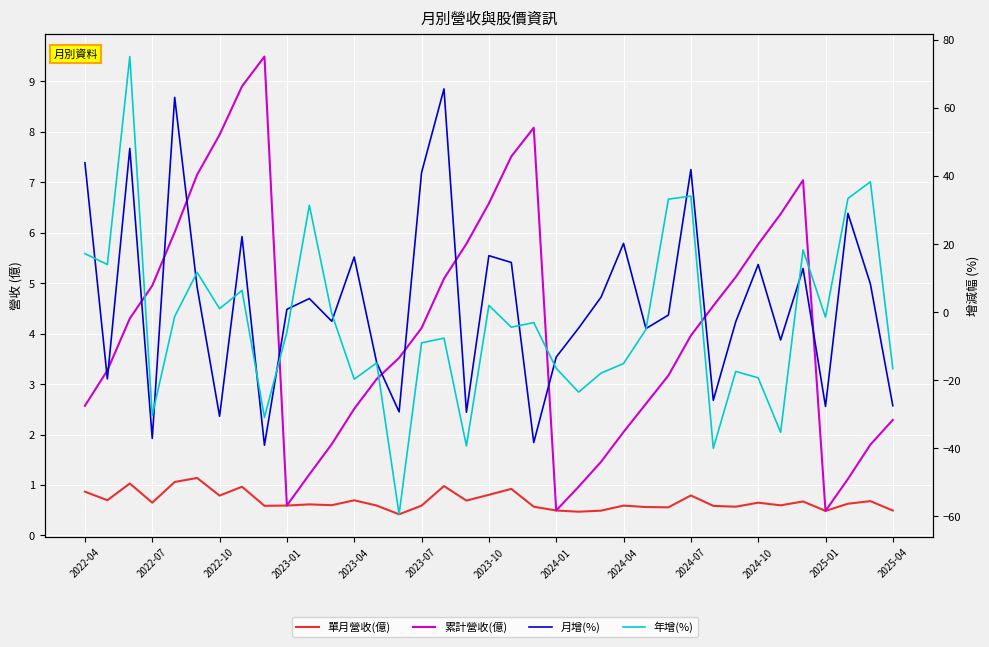

At 23, list the series in order from smallest to largest.

年增(%), 單月營收(億), 累計營收(億), 月增(%)